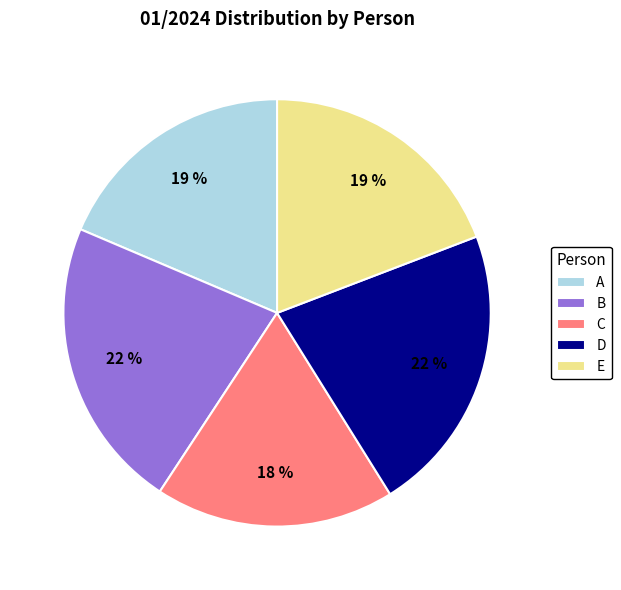

Does D represent more than half of the total?

No